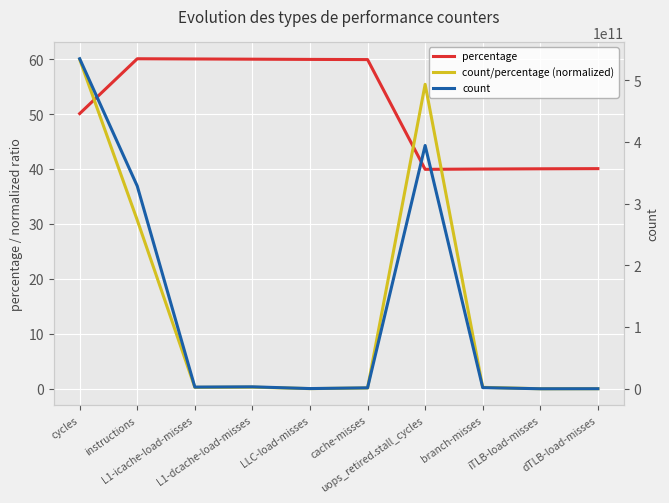

Which series has the largest total across all categories?

count